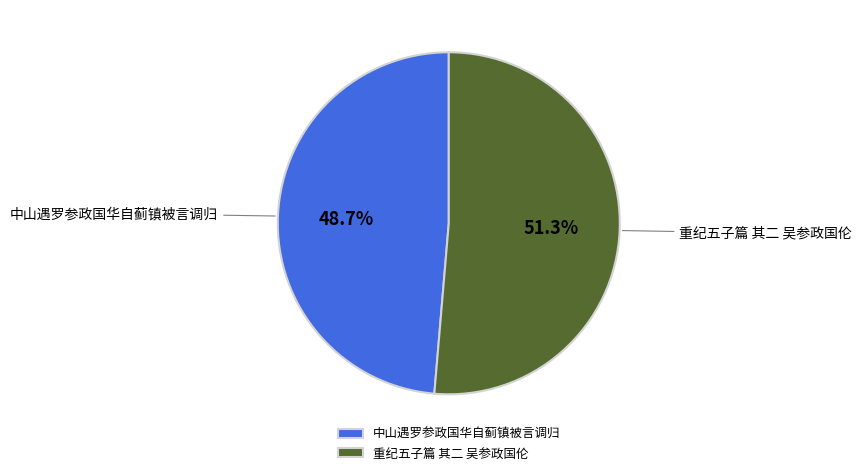

Approximately how many times larger is the value at 重纪五子篇 其二 吴参政国伦 compared to 中山遇罗参政国华自蓟镇被言调归?

1.1